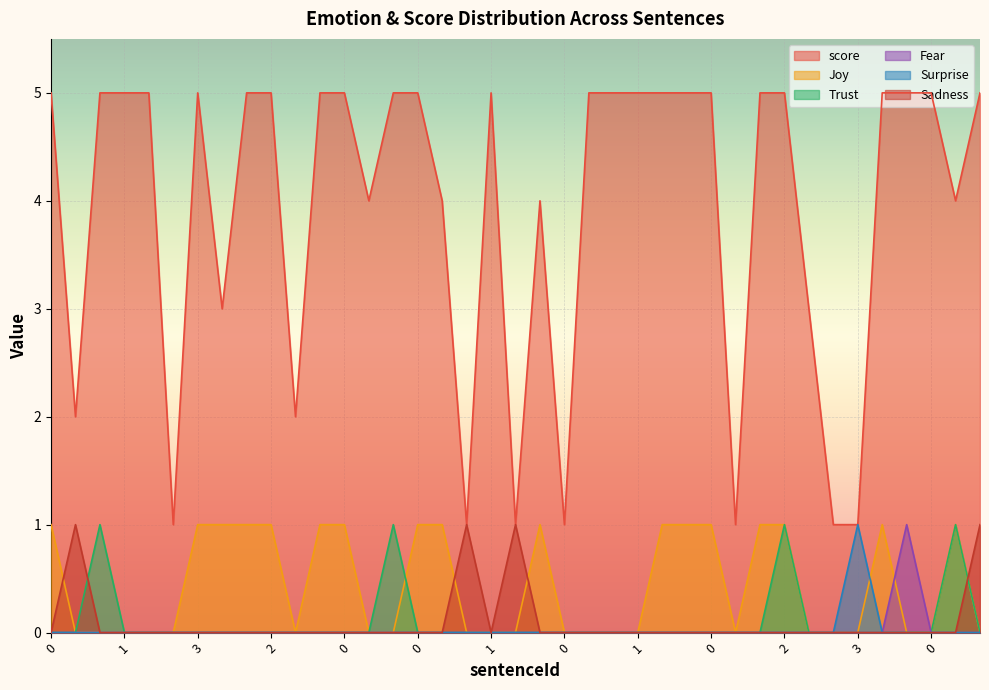

What are all the series names shown in the legend?

score, Joy, Trust, Fear, Surprise, Sadness